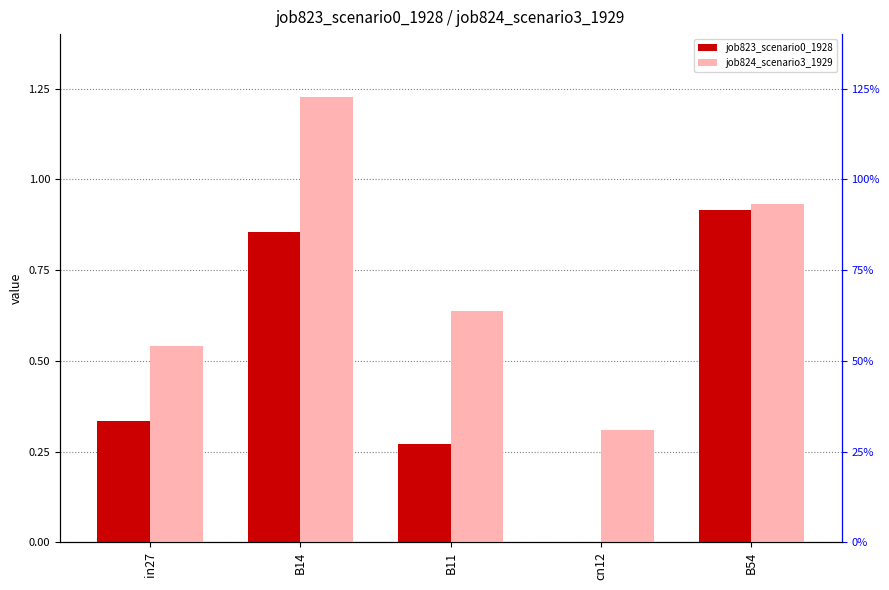

True or false: job823_scenario0_1928 has a value of -0.4 at cn12.

False